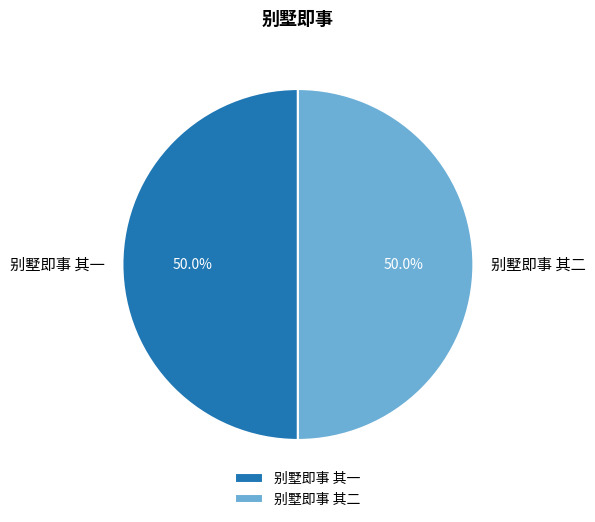

How many slices are in this pie chart?

2